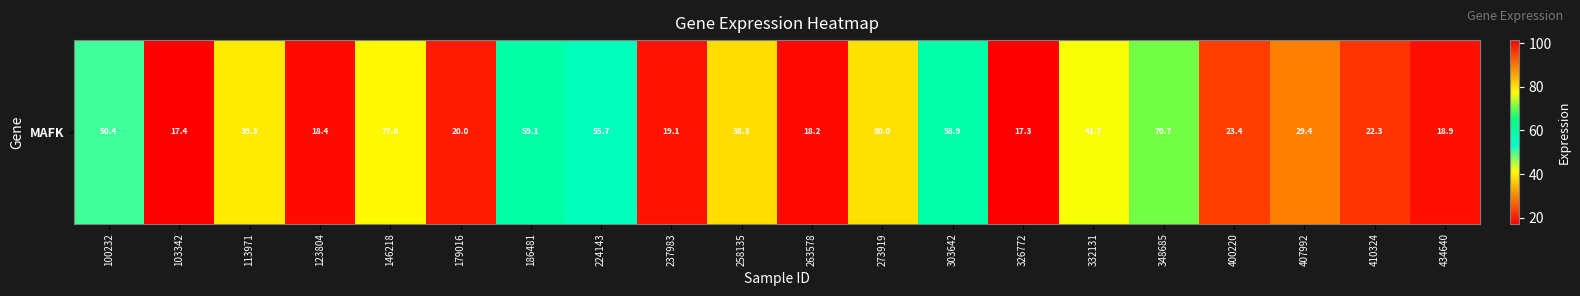

True or false: the data shows 114.1 at 348685.

False